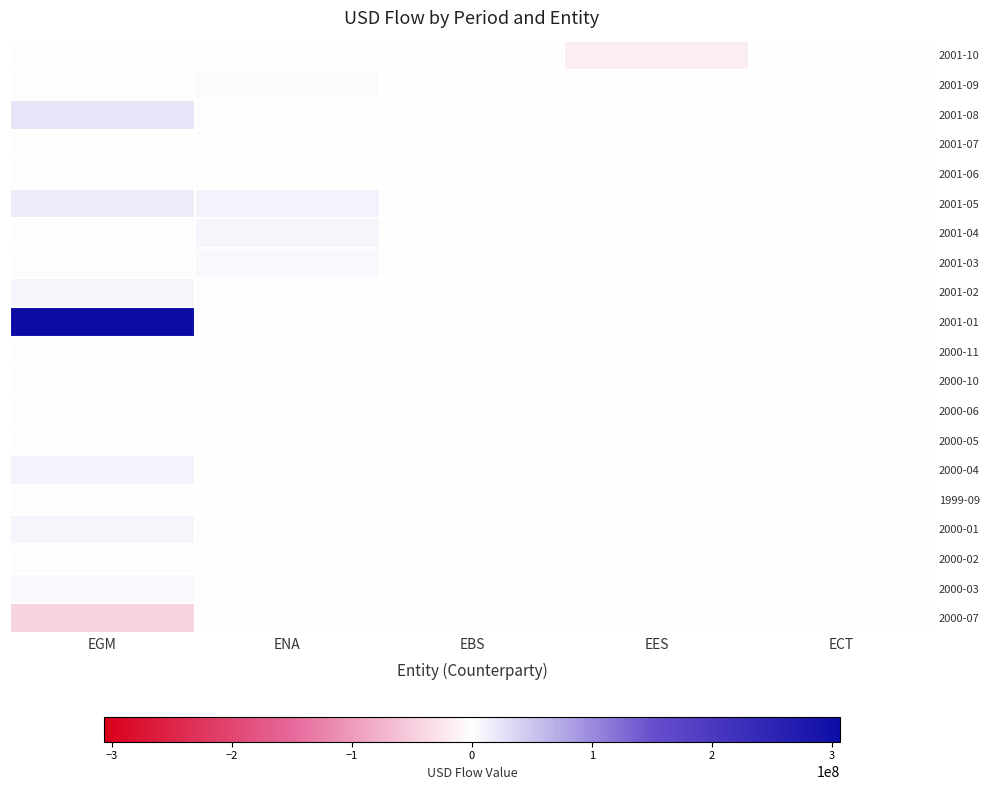

What is the greatest value displayed?

306765029